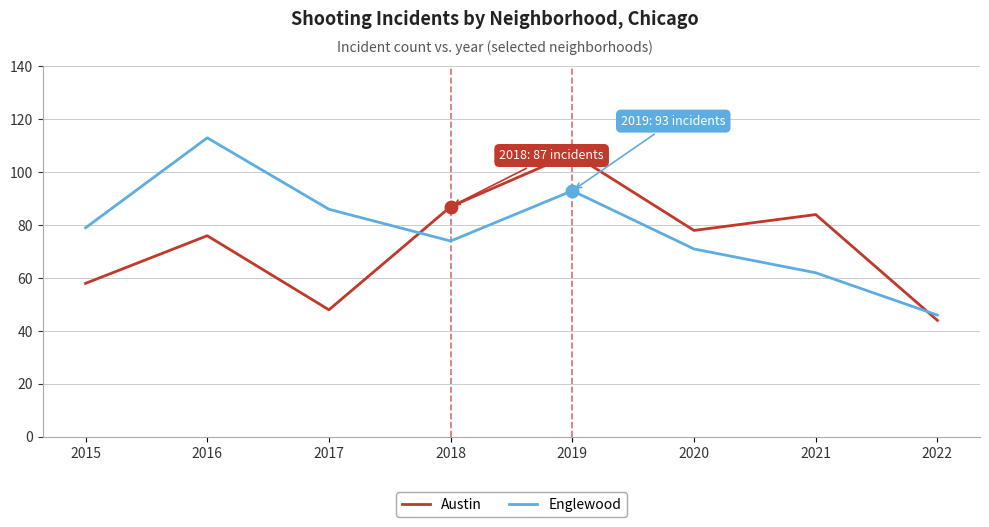

The value of Austin at 2019 is 160. True or false?

False